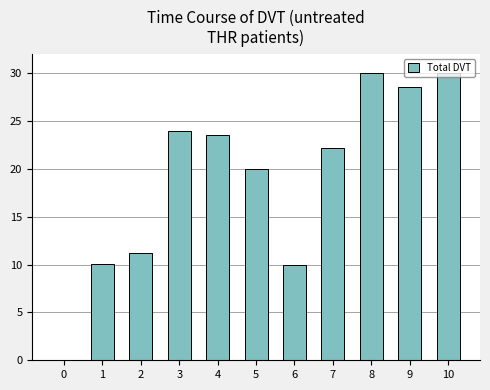

What value does the data have at 3?

23.9